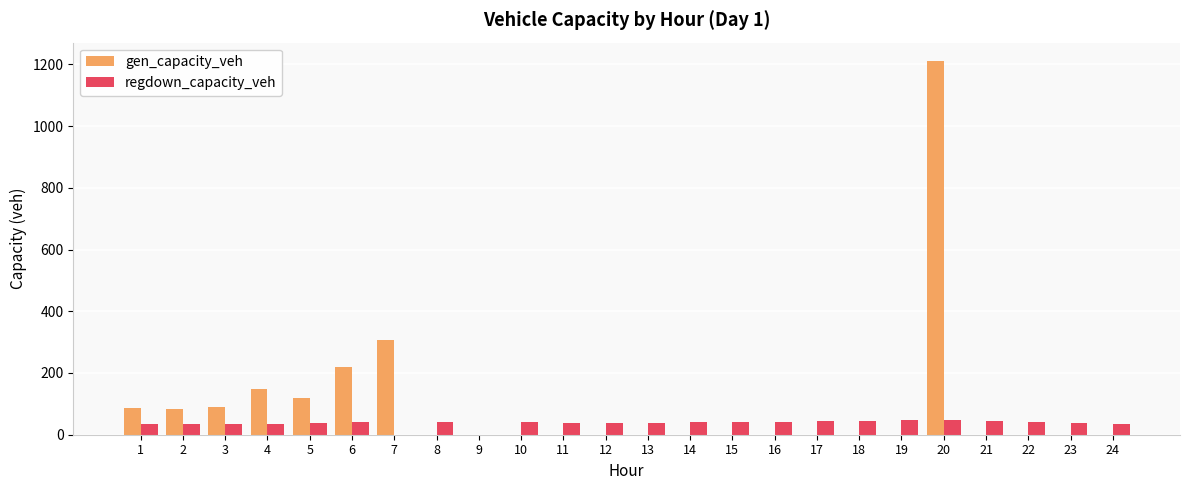

What are all the series names shown in the legend?

gen_capacity_veh, regdown_capacity_veh